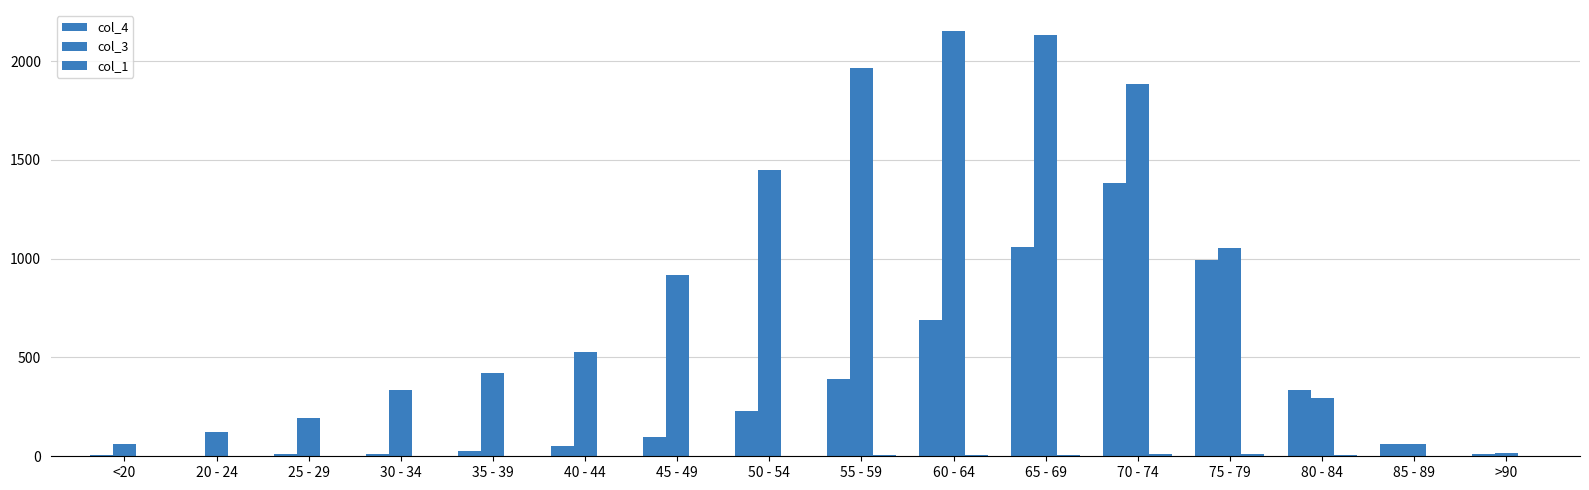

At how many categories does at least one series exceed 1752?

4